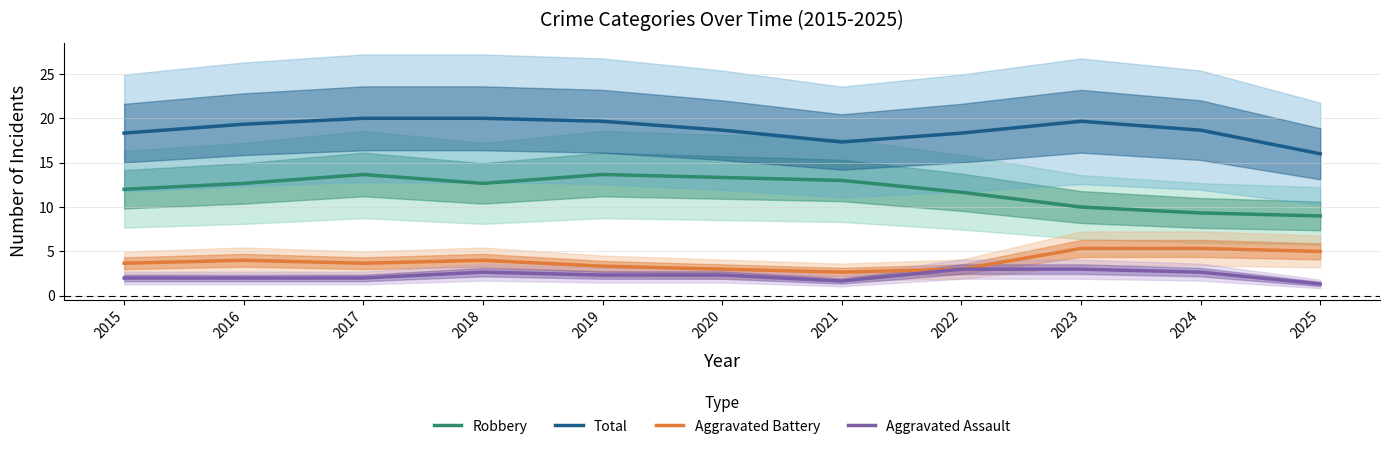

At which label is Aggravated Assault closest to 2?

2015